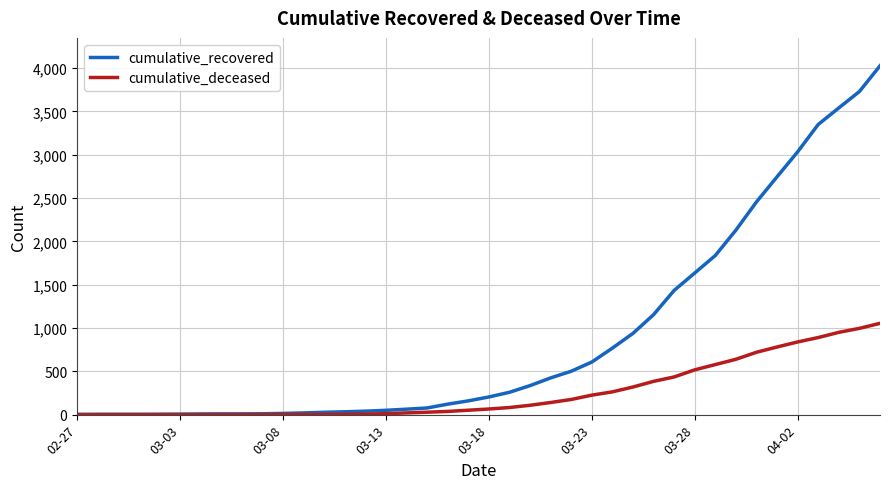

Rank the series by their average value, from lowest to highest.

cumulative_deceased, cumulative_recovered